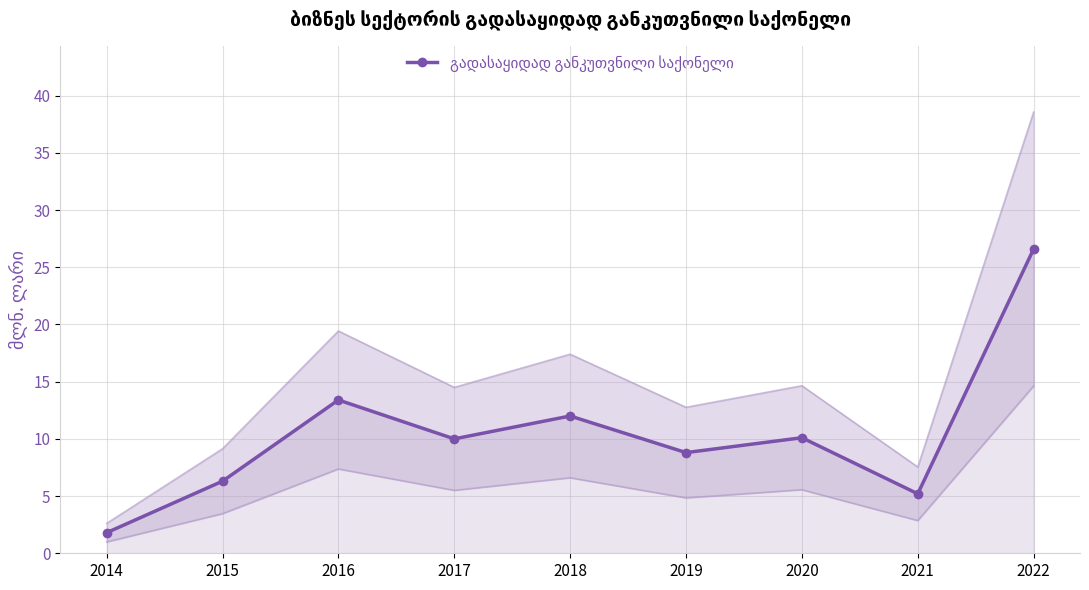

What is the greatest value displayed?

26.6